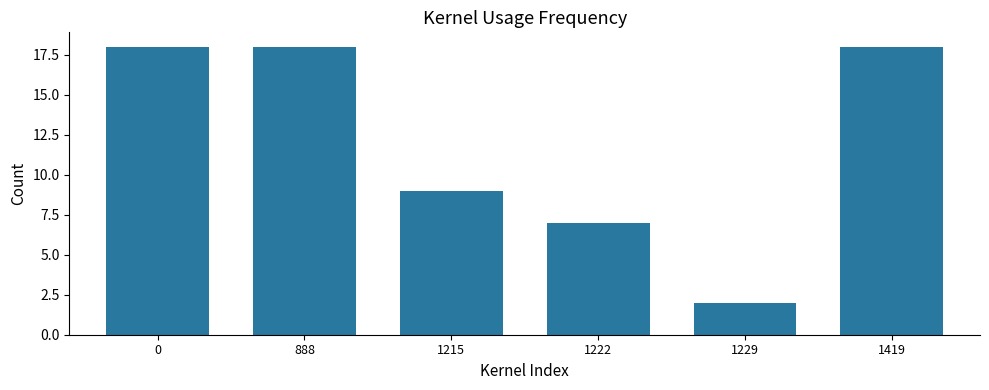

Between 1229 and 888, which is larger?

888